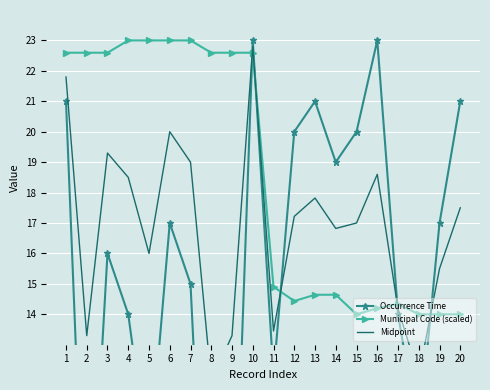

At which category is the sum across all series the highest?

10